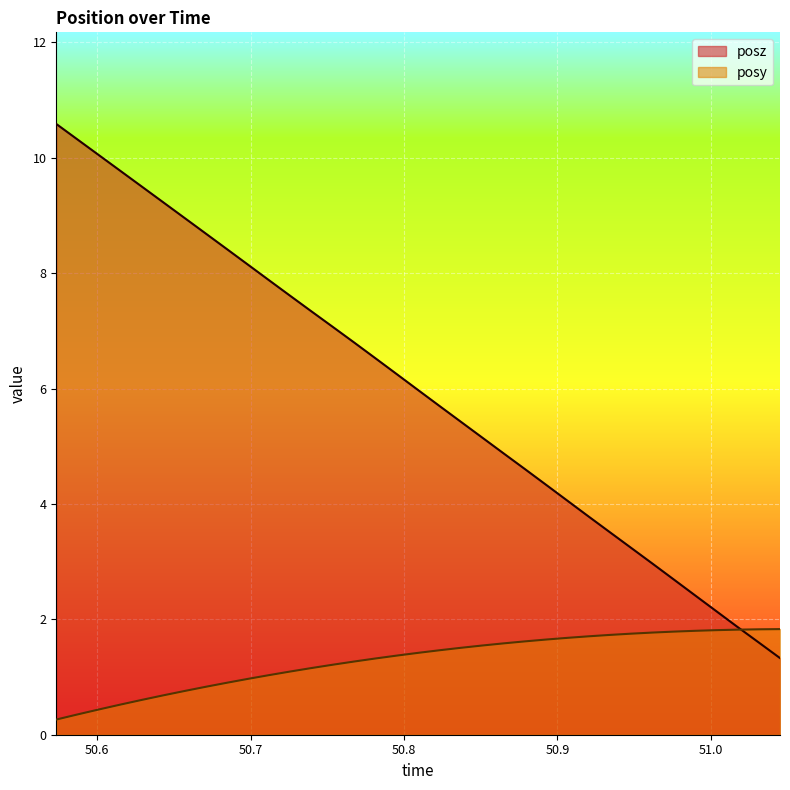

Which label corresponds to the smallest value in the chart?

50.57338